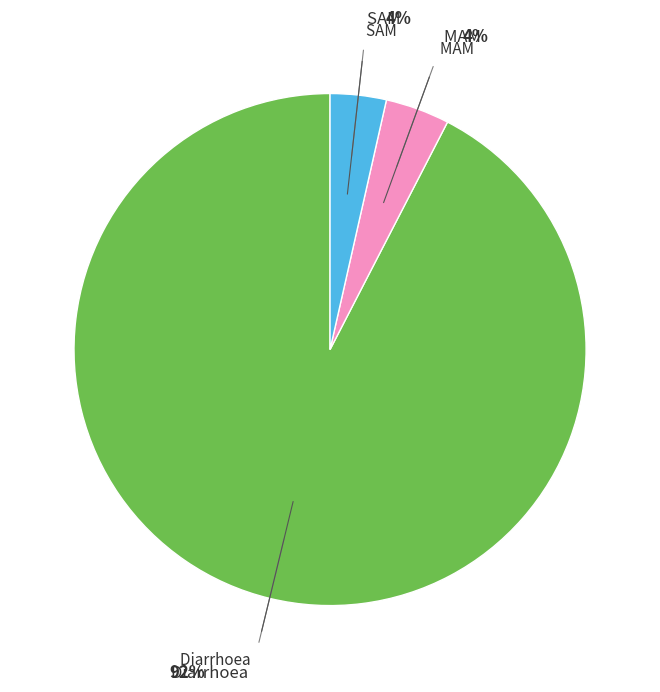

How many slices are in this pie chart?

3